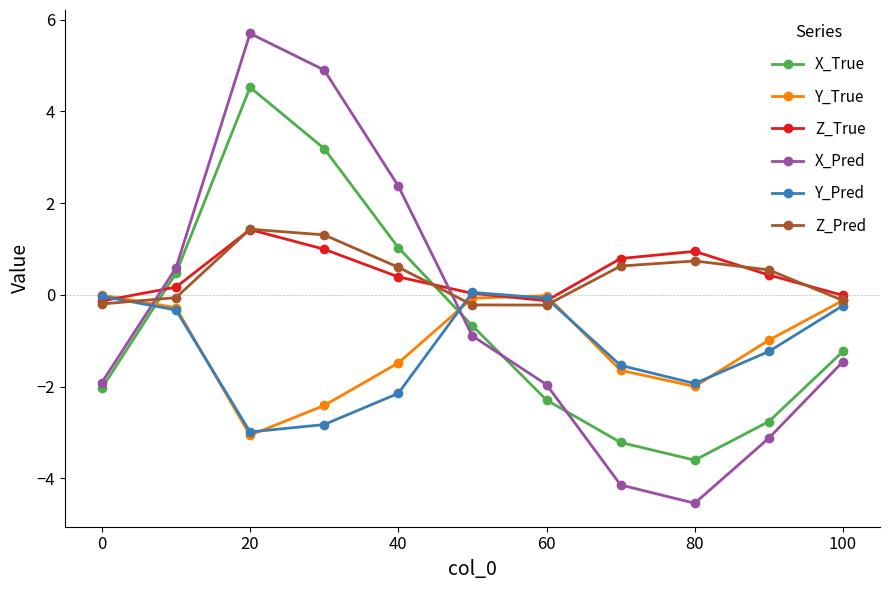

What is the value of the Z_True point at the 3rd from the left?

1.4